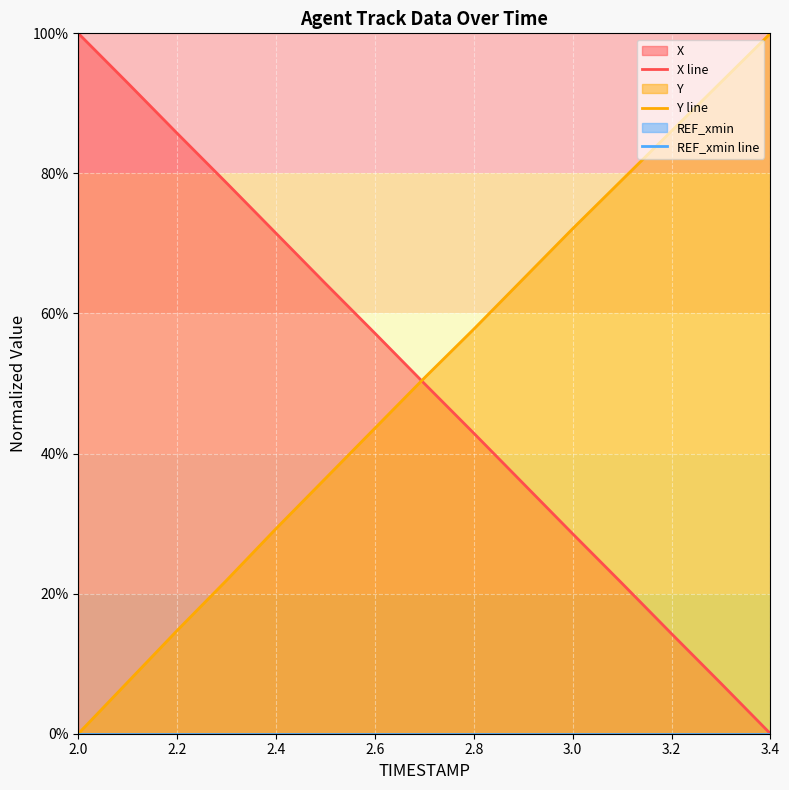

What is the maximum value for Y line?

100.0